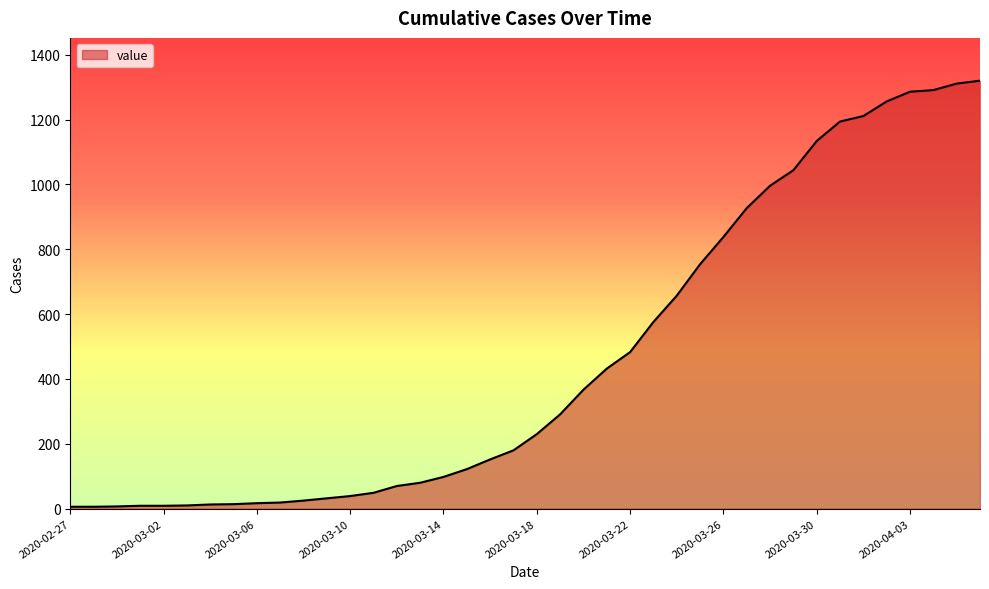

What is the difference between the maximum and minimum values?

1314